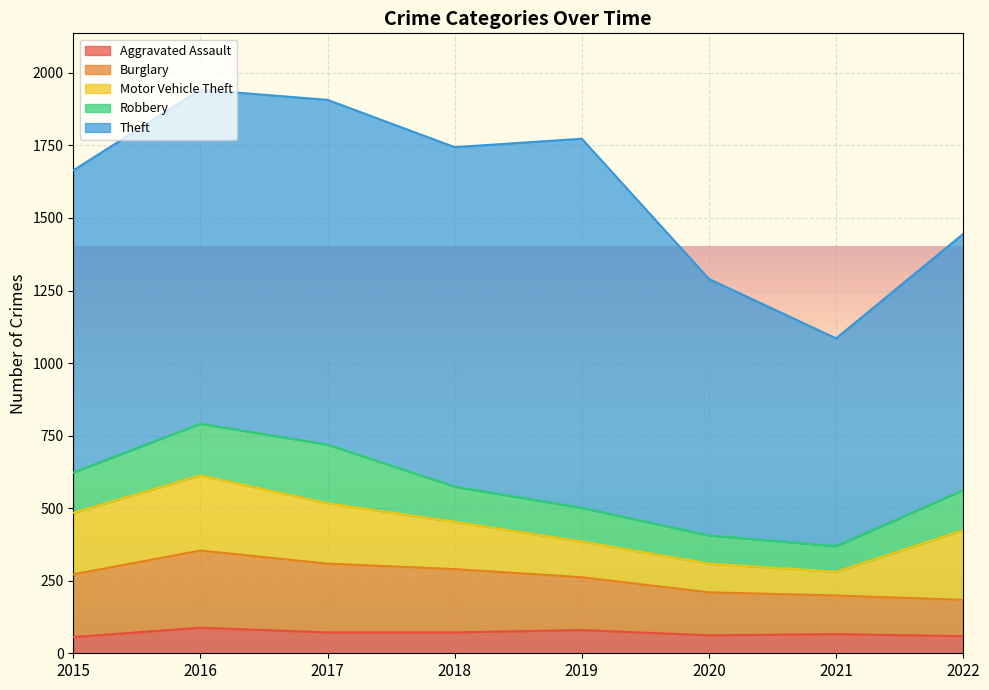

True or false: Theft and Motor Vehicle Theft cross at least once.

False